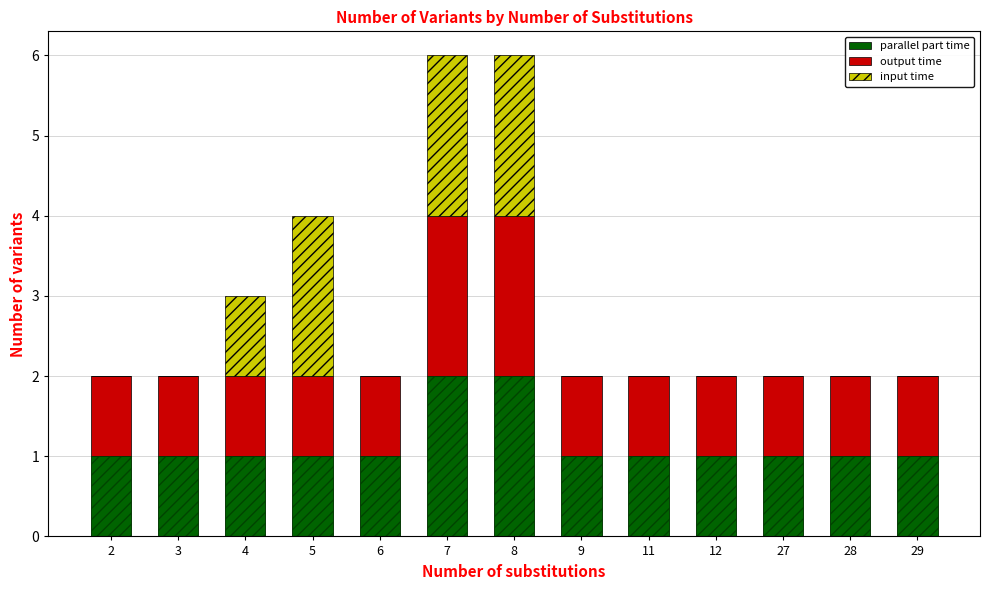

What are all the series names shown in the legend?

parallel part time, output time, input time